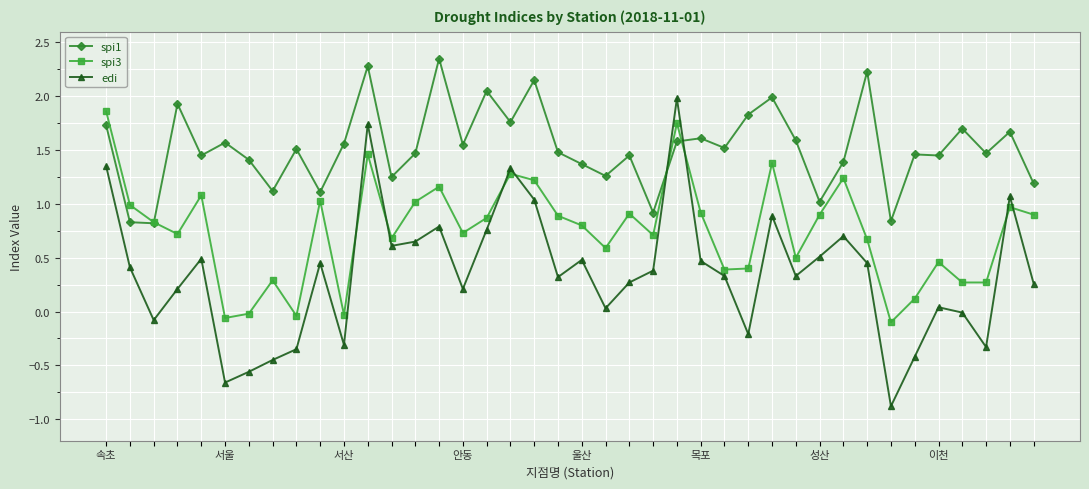

What is the minimum value shown in the chart?

-0.9